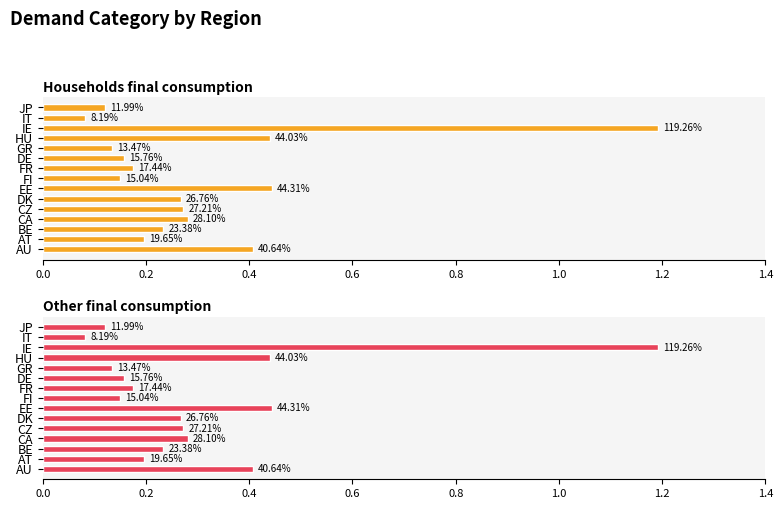

What is the difference between the second highest and second lowest values in the Households final consumption series?

0.3